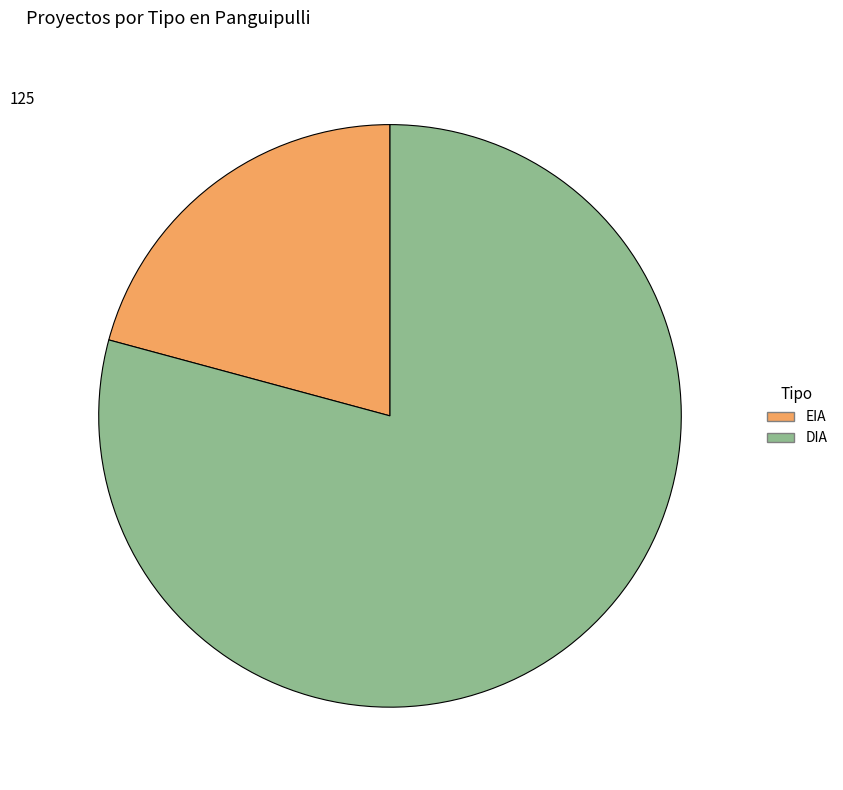

Count the number of slices in the pie.

2